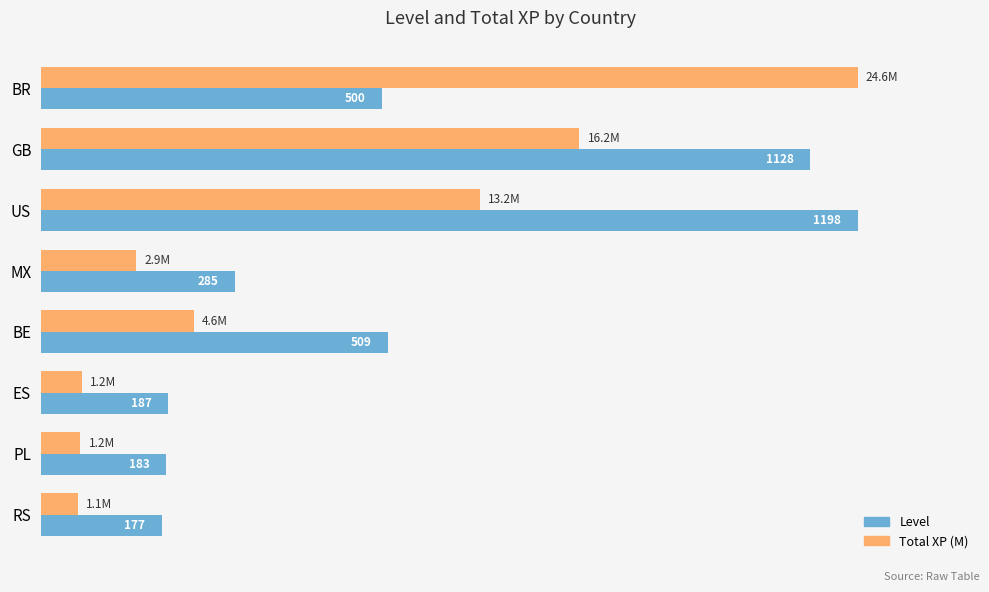

What are all the series names shown in the legend?

Level, Total XP (M)